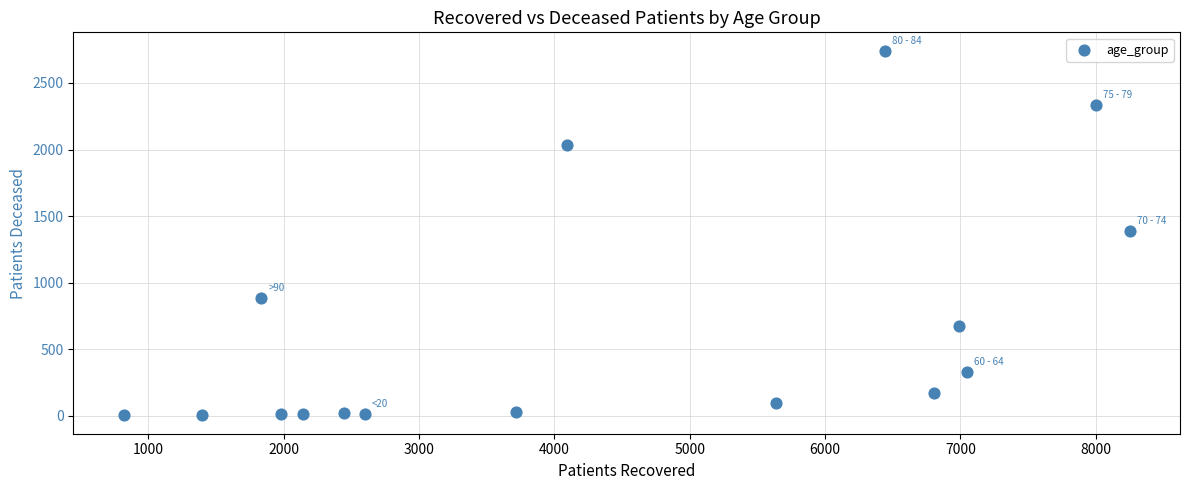

What is the range of Y values (max minus min)?

2740